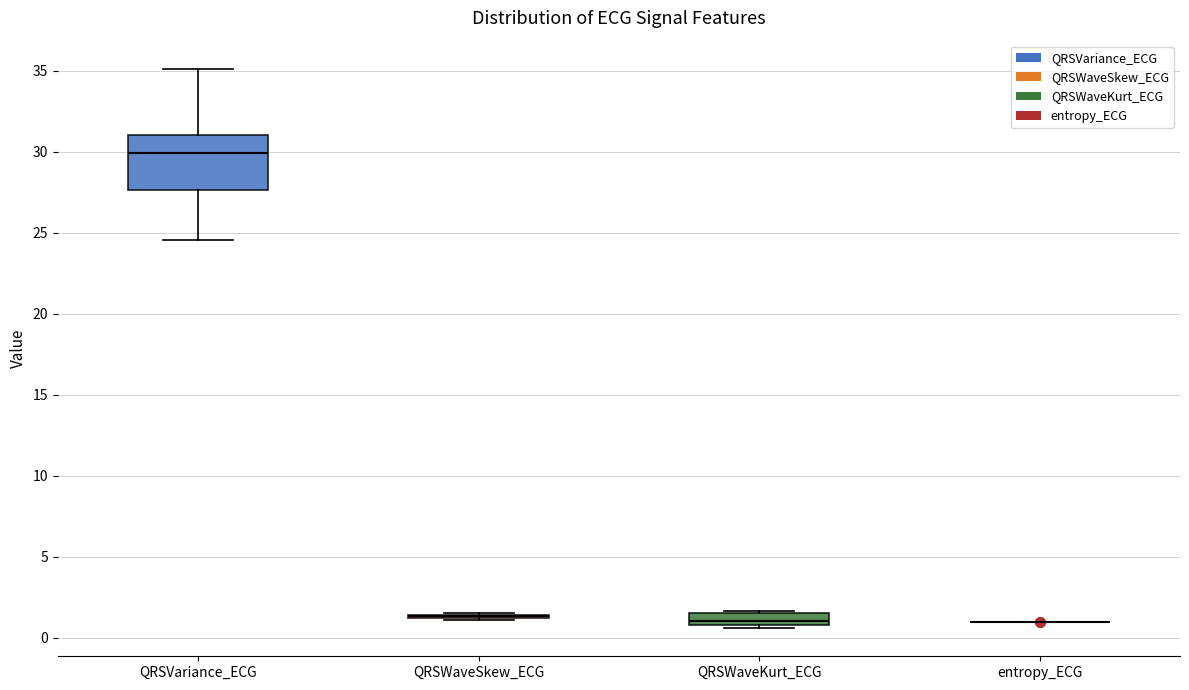

Reading left to right, transcribe this box plot: for each box, give where its median line is, the range the box spans, and where its two whiskers end, as read against the y-axis. The values are not printed on the chart, so give them approximately, as read against the axis.

QRSVariance_ECG: median 30.0, box 27.5 to 31.0, whiskers 24.5 to 35.0
QRSWaveSkew_ECG: box collapsed to a line at 1.5, whiskers 1.0 to 1.5
QRSWaveKurt_ECG: median 1.0 (inside the box), box 1.0 to 1.5, whiskers 0.5 to 1.5
entropy_ECG: box collapsed to a line at 1.0, whiskers 1.0 to 1.0